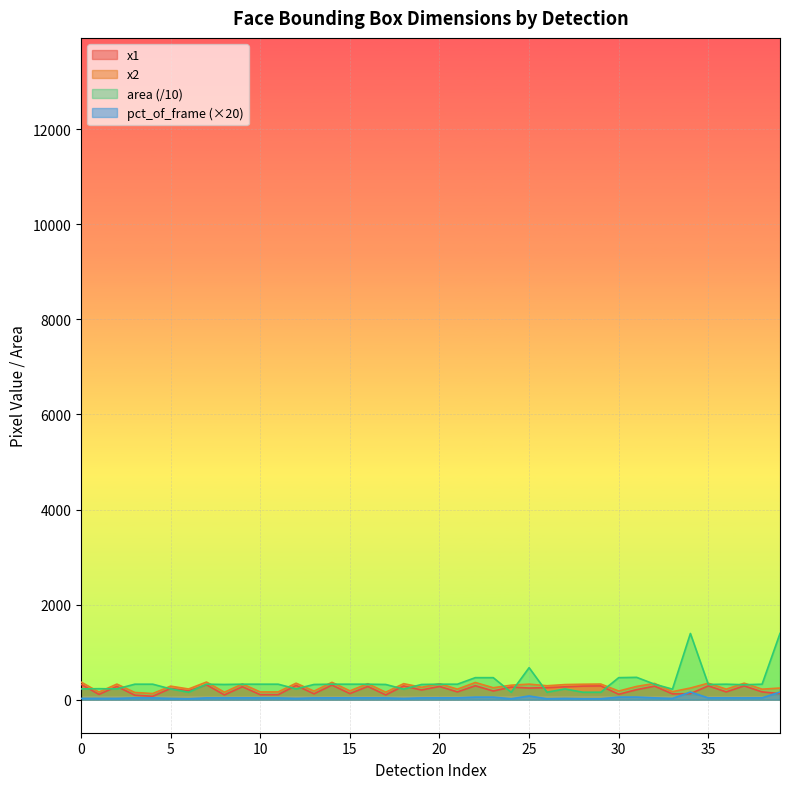

Which series has the widest spread of values?

area (/10)